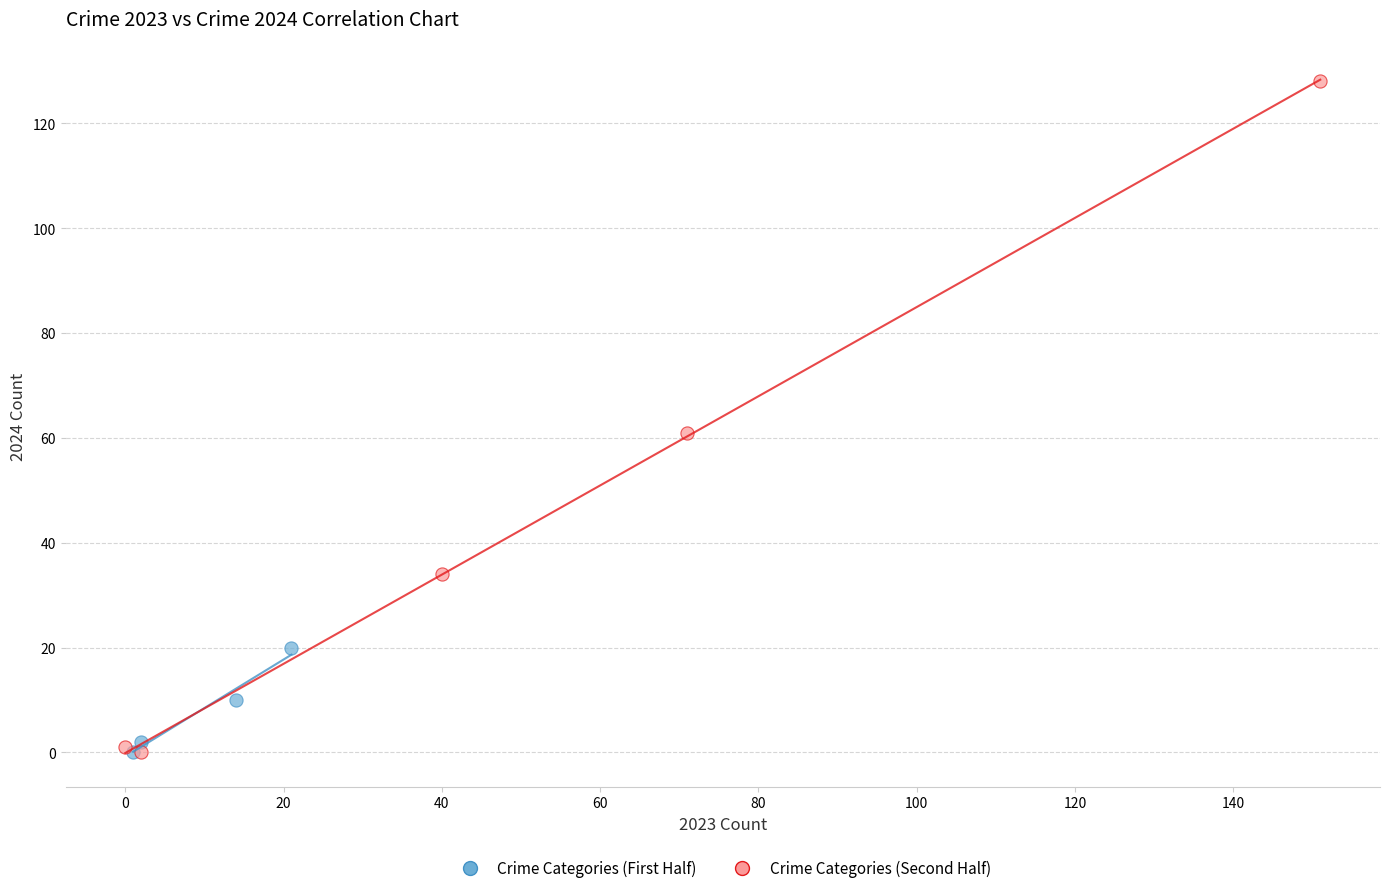

What are all the series names shown in the legend?

Crime Categories (First Half), Crime Categories (Second Half)